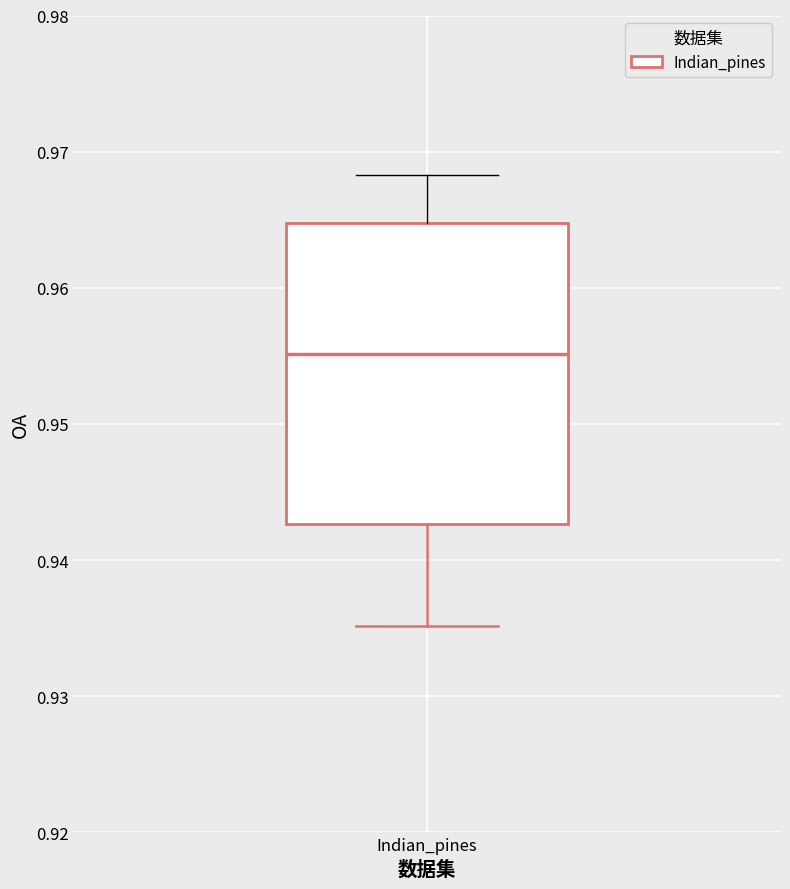

Transcribe this box plot: give where the median line is, the range the box spans, and where the two whiskers end, as read against the y-axis. The values are not printed on the chart, so give them approximately, as read against the axis.

median 0.955, box 0.943 to 0.965, whiskers 0.935 to 0.968